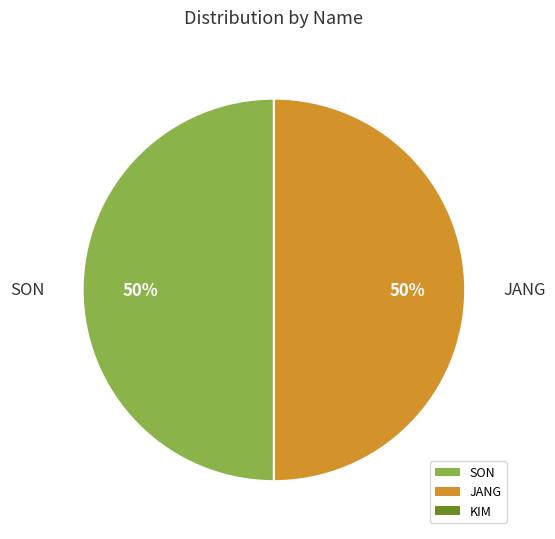

What is the smallest slice in the pie chart?

KIM